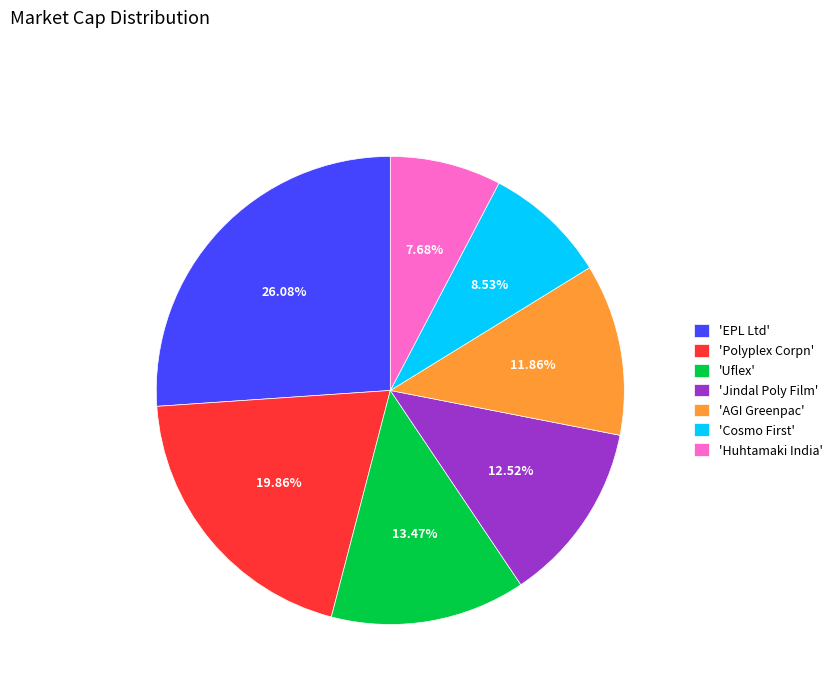

Between 'Jindal Poly Film' and 'Polyplex Corpn', which is larger?

'Polyplex Corpn'